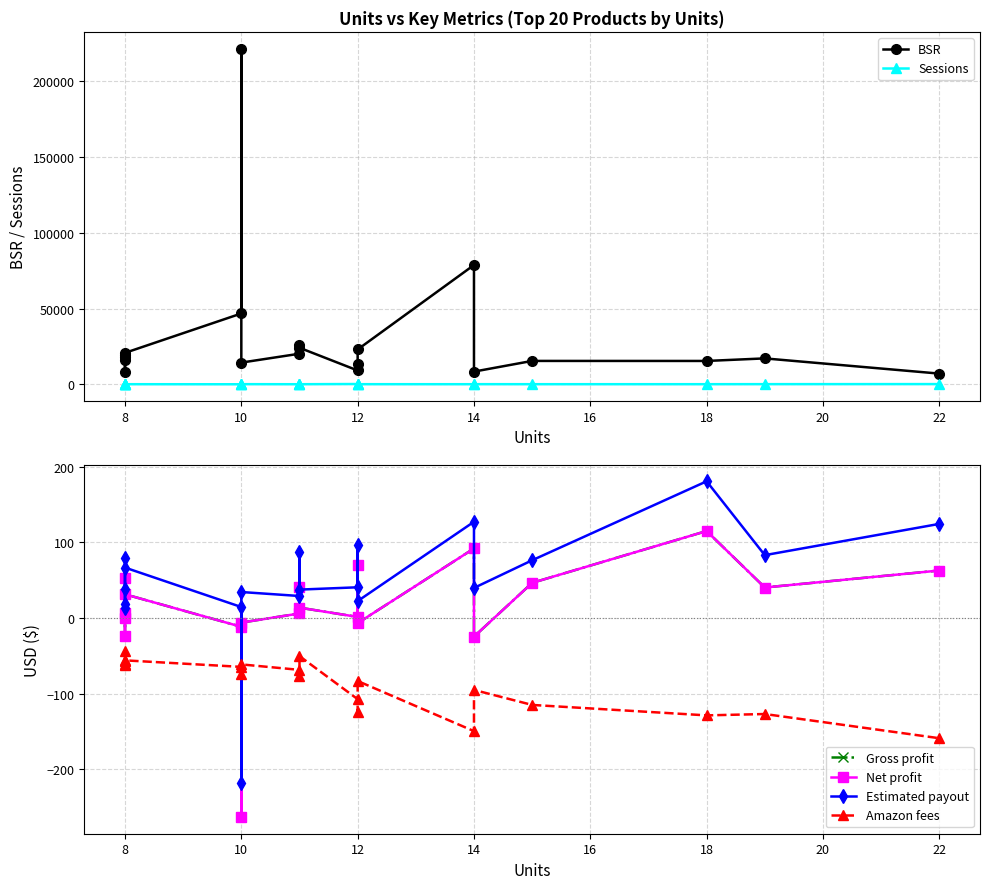

At which category does Net profit reach its first local peak?

8